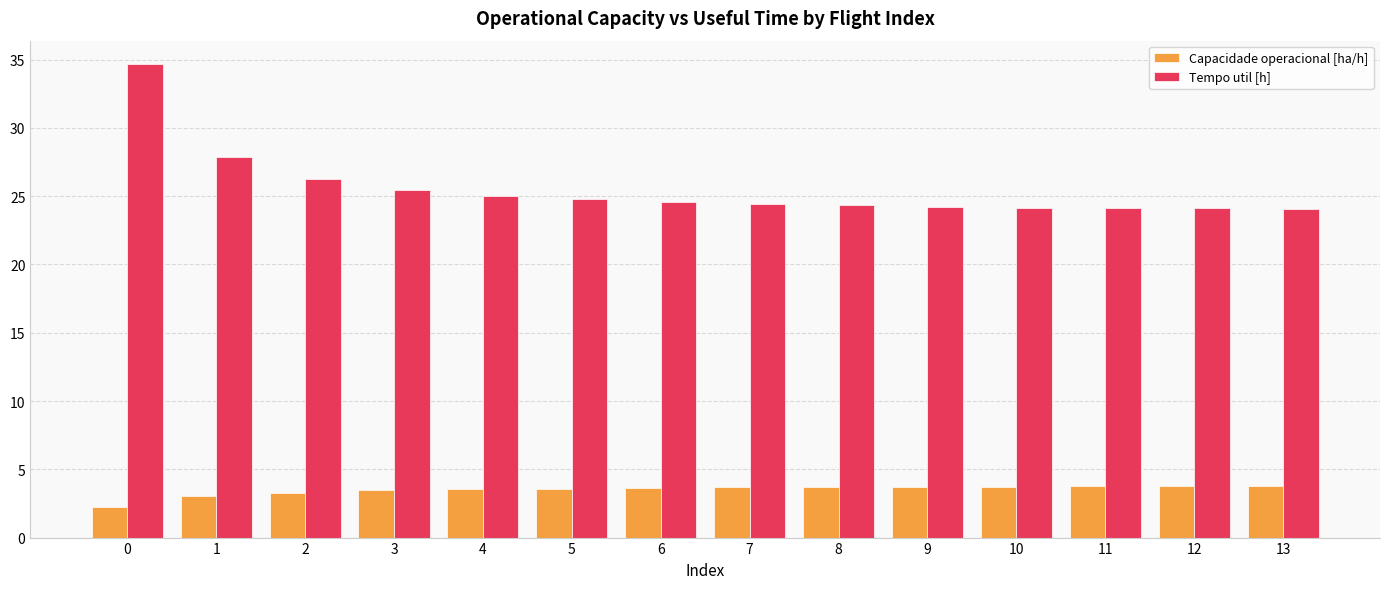

The value of Tempo util [h] at 2 is 14.4. True or false?

False